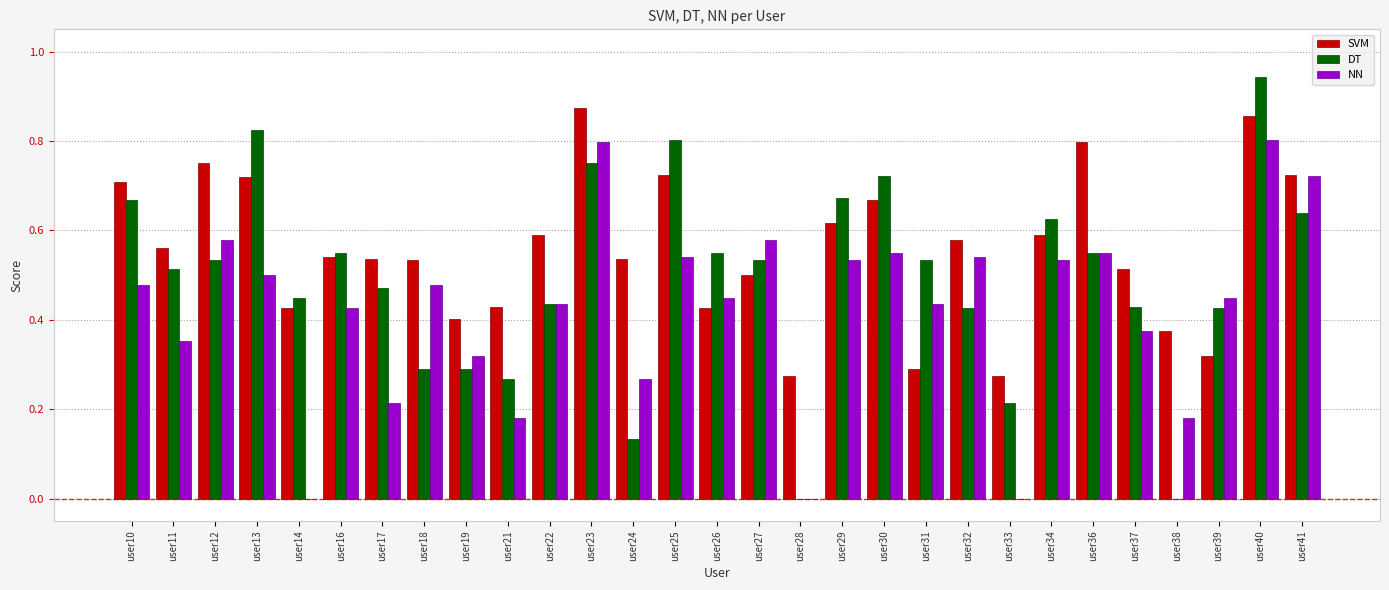

What is the total value across all series at user39?

1.2